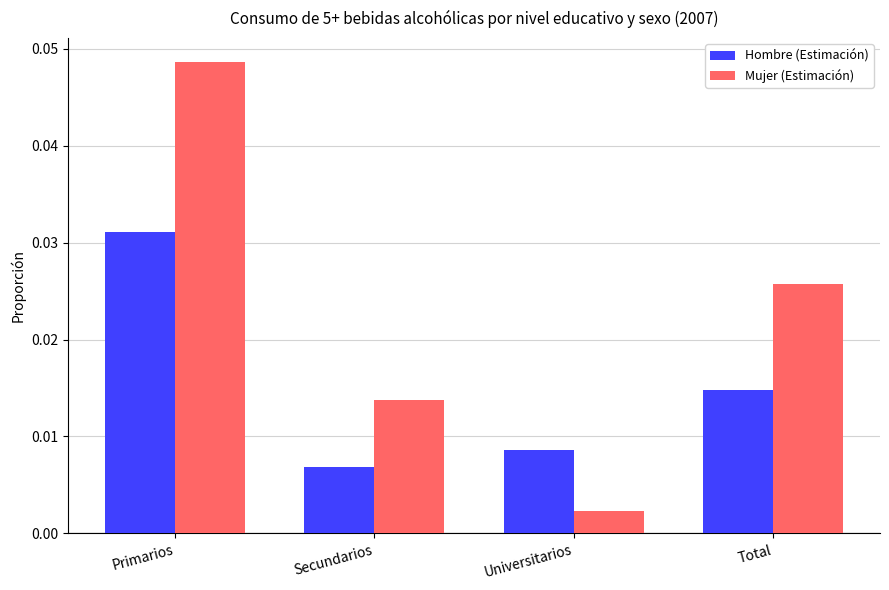

Which label corresponds to the smallest value in the chart?

Universitarios